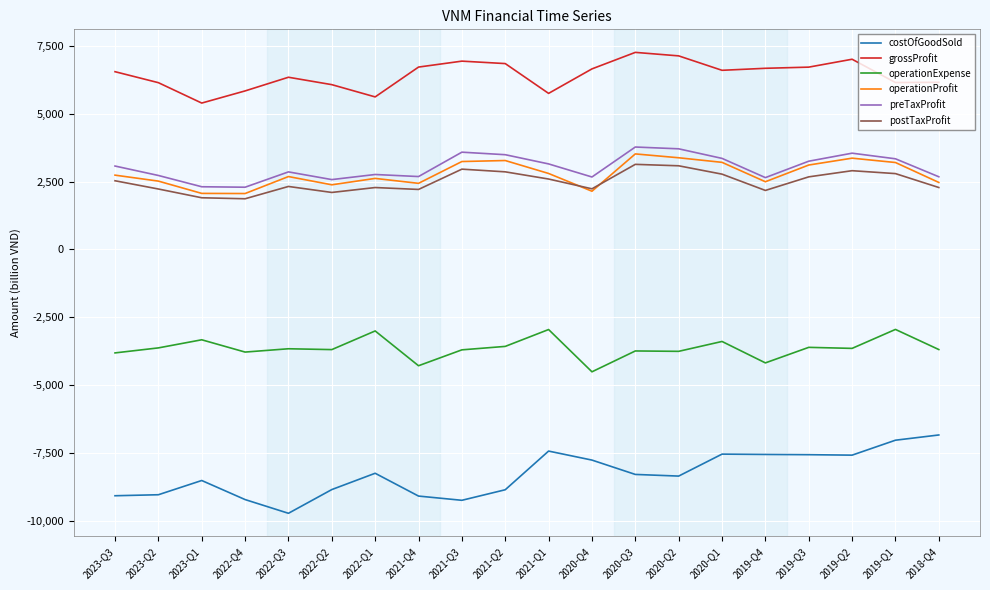

What is the greatest value displayed?

7267